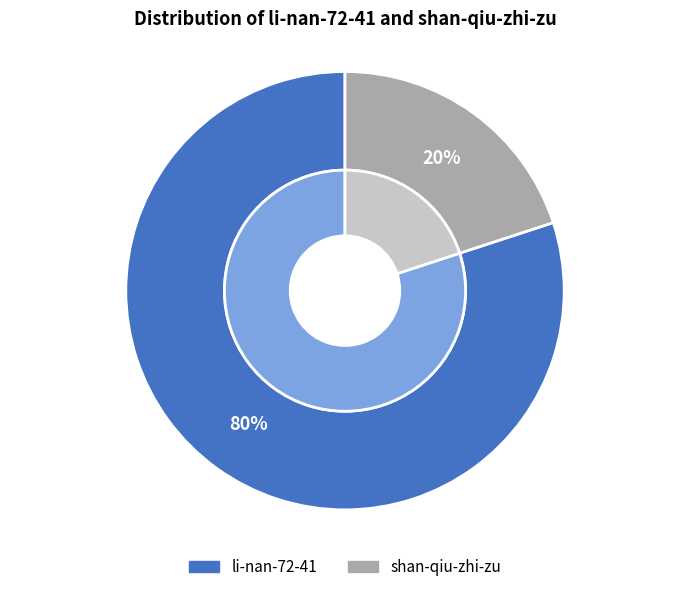

What percentage is NOT represented by li-nan-72-41?

20.0%